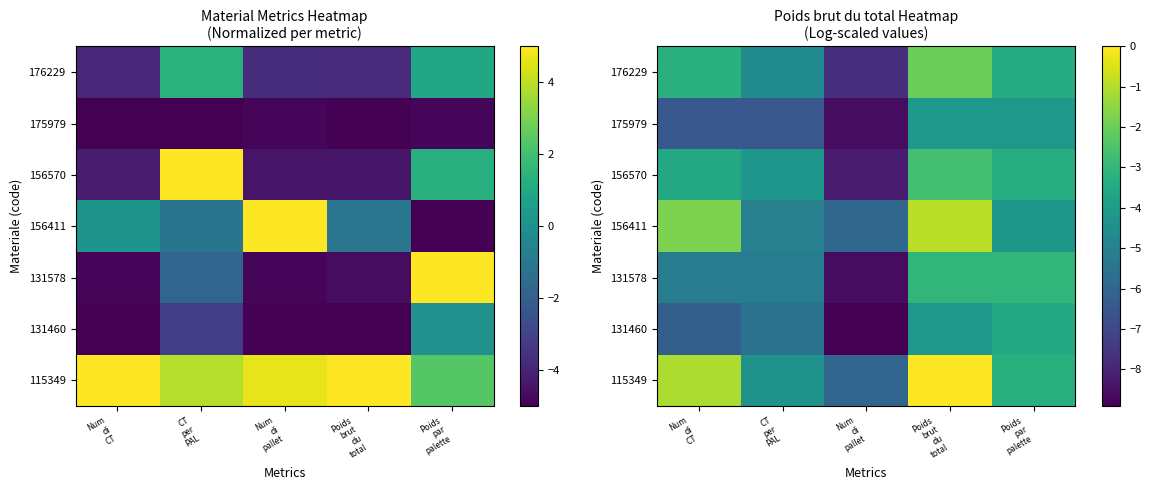

At how many categories does at least one series exceed -8?

5